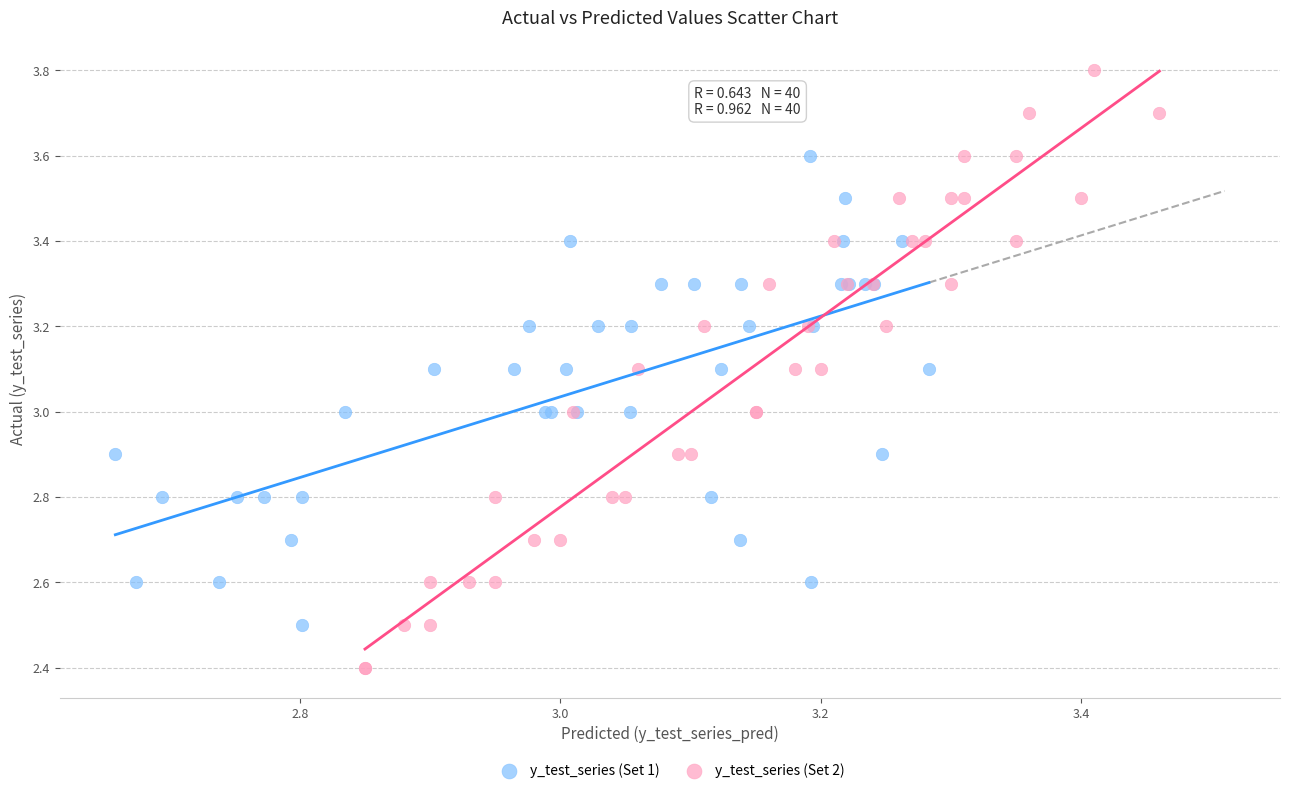

Which series reaches the minimum Y coordinate?

y_test_series (Set 2)